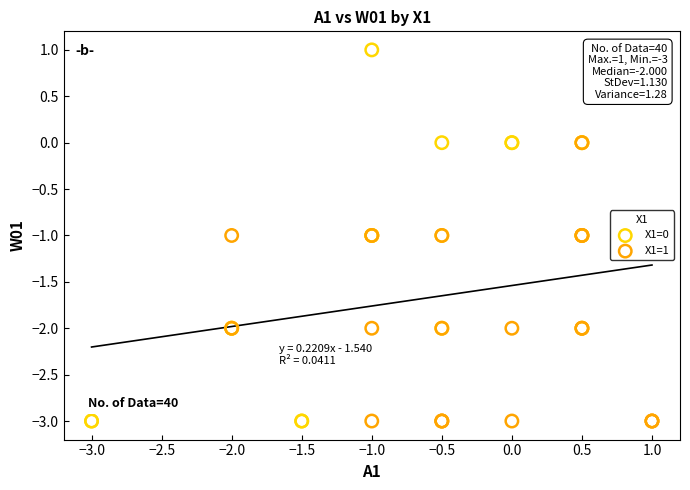

Which series has the widest spread of Y values?

X1=0